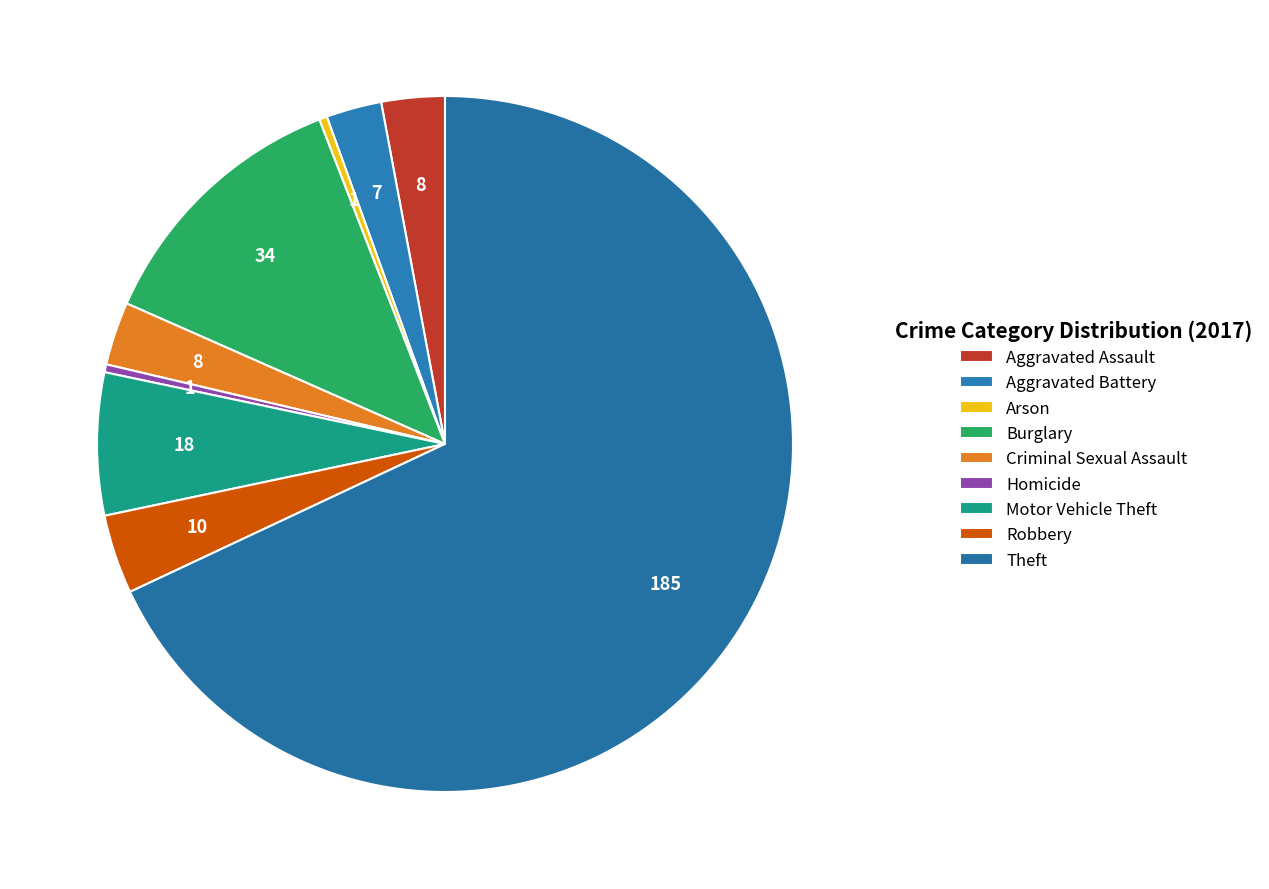

The Aggravated Assault slice represents 3% of the pie. True or false?

True